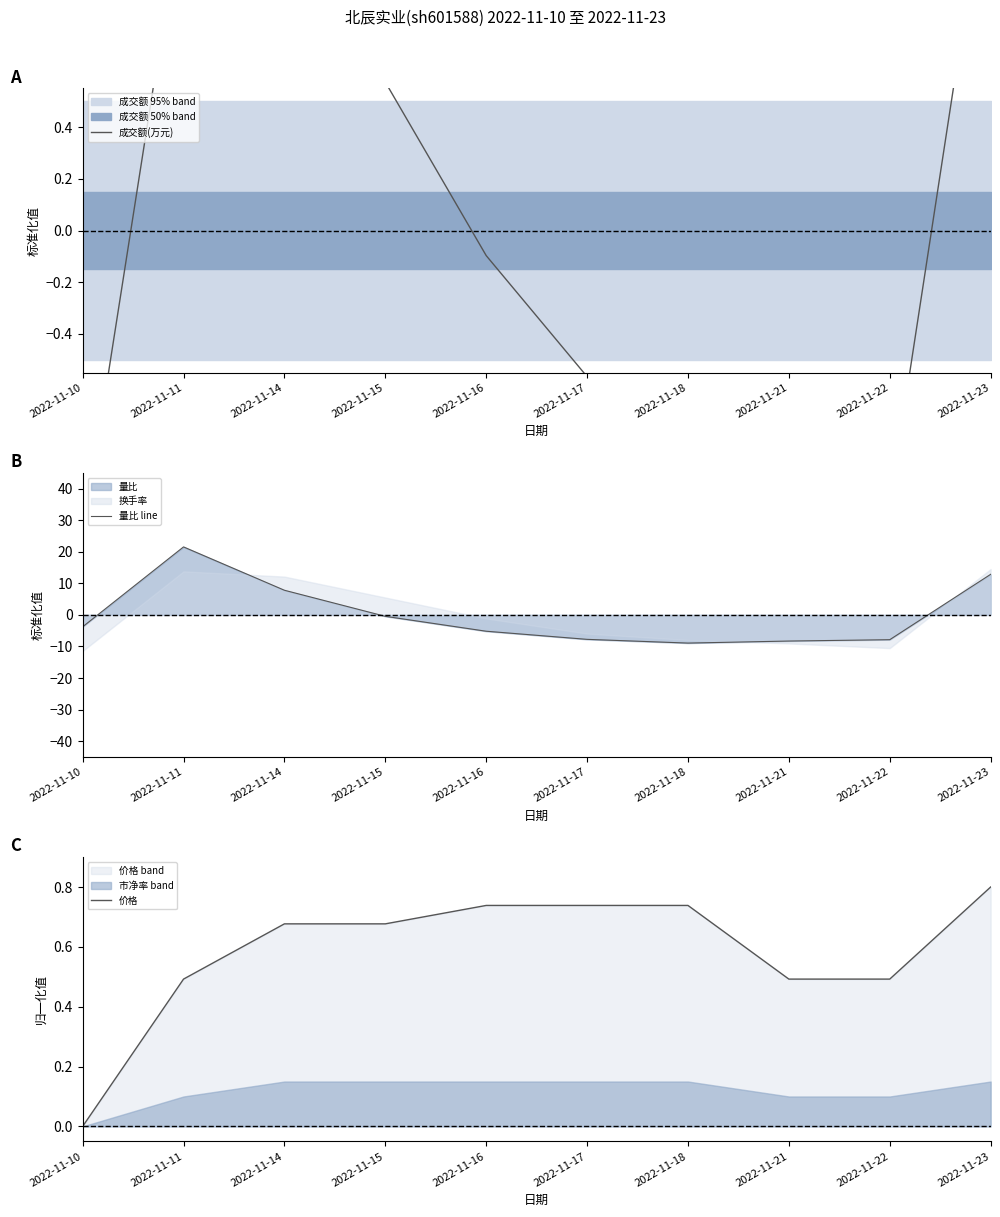

Reading left to right, transcribe all the data shown in this chart.

成交额(万元): -1.2	1.3	1.2	0.6	-0.1	-0.6	-0.8	-0.9	-1.1	1.5
量比 line: -3.8	21.5	7.8	-0.5	-5.2	-7.7	-8.9	-8.3	-7.8	12.8
价格: 0.0	0.5	0.7	0.7	0.7	0.7	0.7	0.5	0.5	0.8